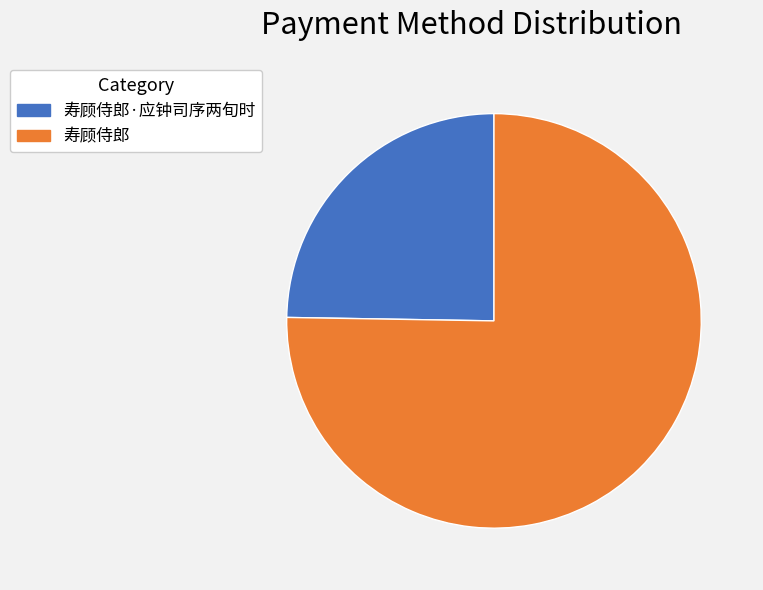

Is there any slice that represents more than half of the pie?

Yes